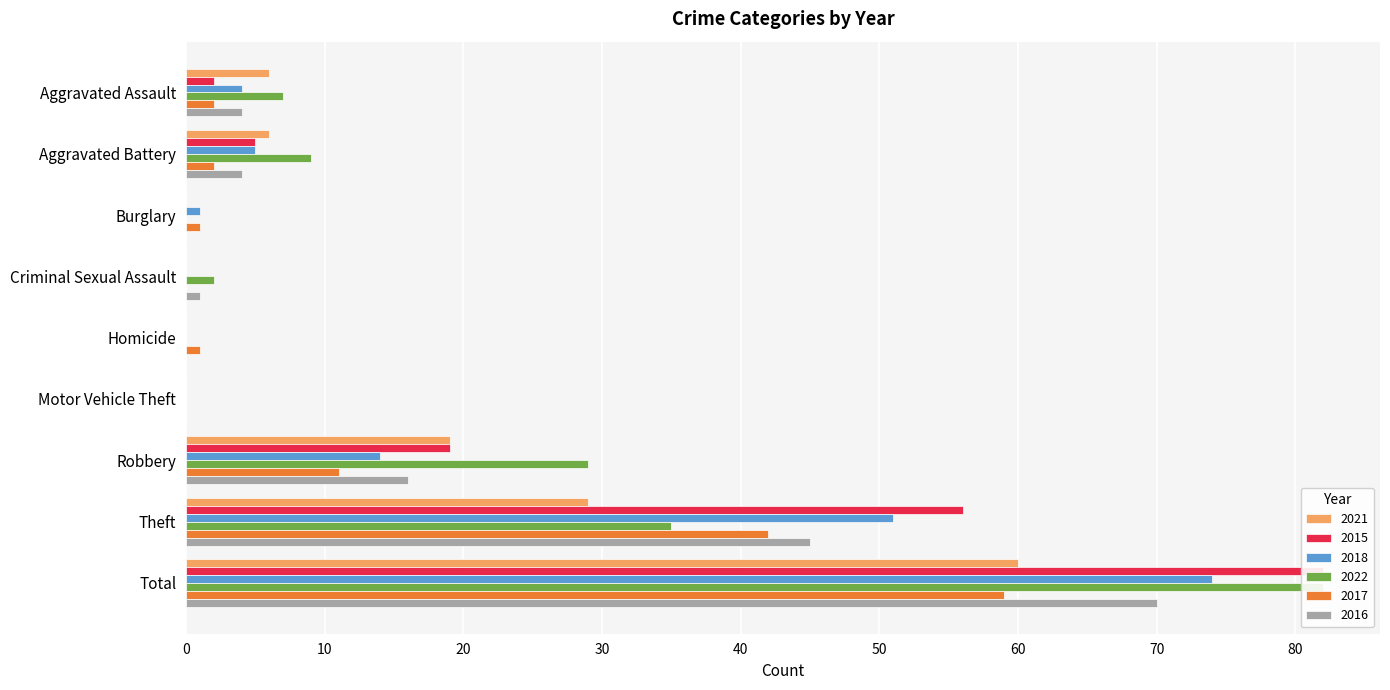

List the series in order of their peak value, lowest first.

2017, 2021, 2016, 2018, 2015, 2022